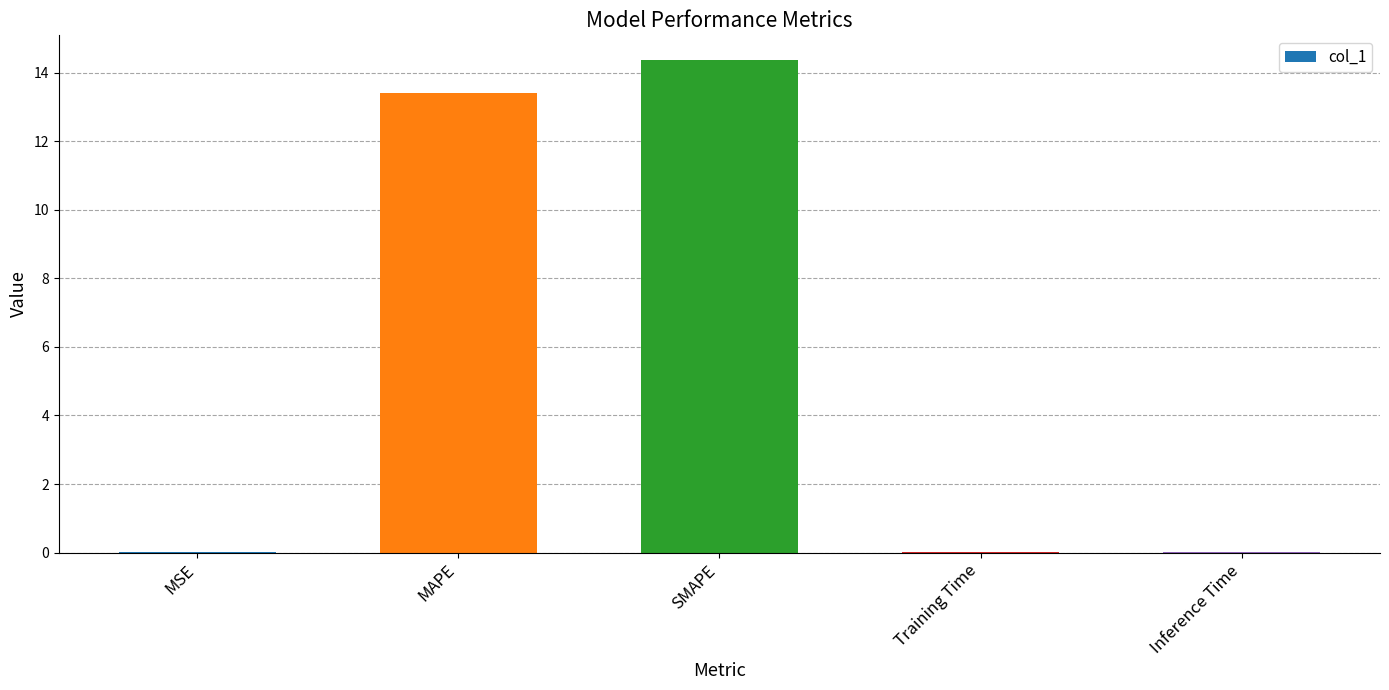

What is the sum of all values?

27.8